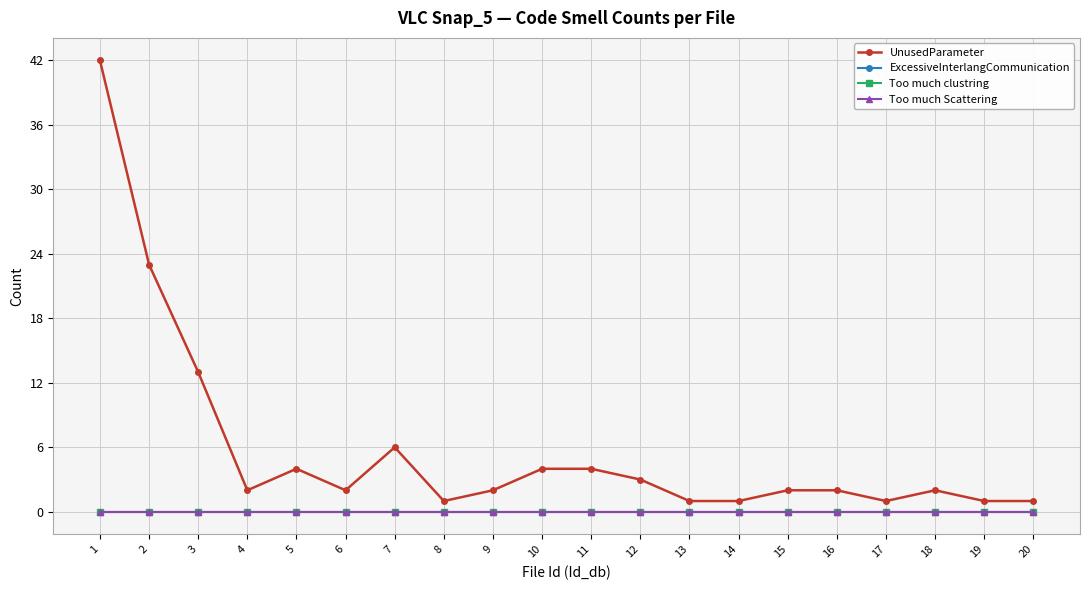

Does the chart have visible grid lines?

Yes